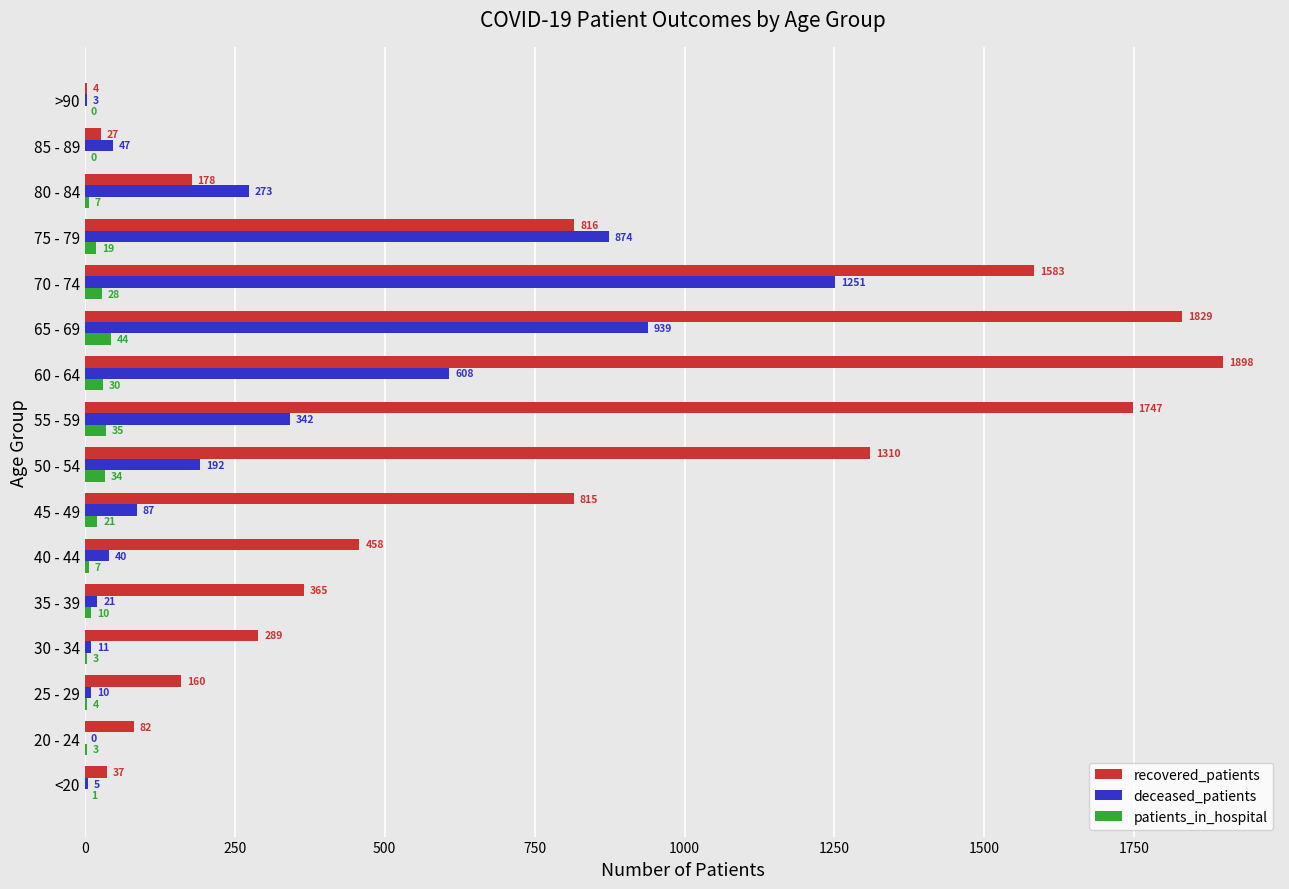

Is it true that recovered_patients equals 1200 at 45 - 49?

False